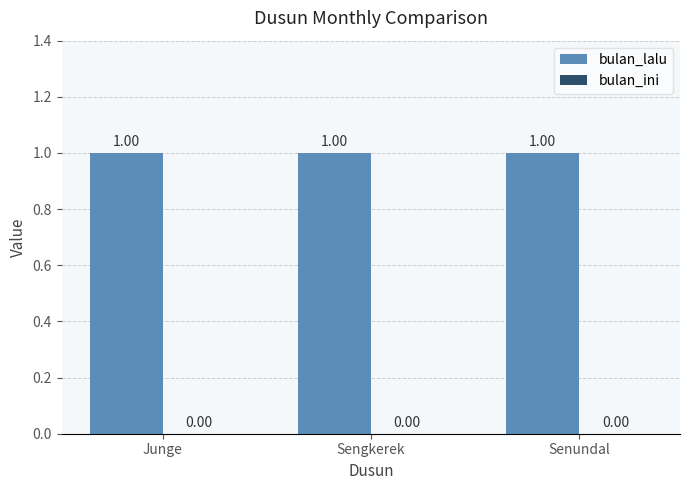

Are the bars horizontal?

No